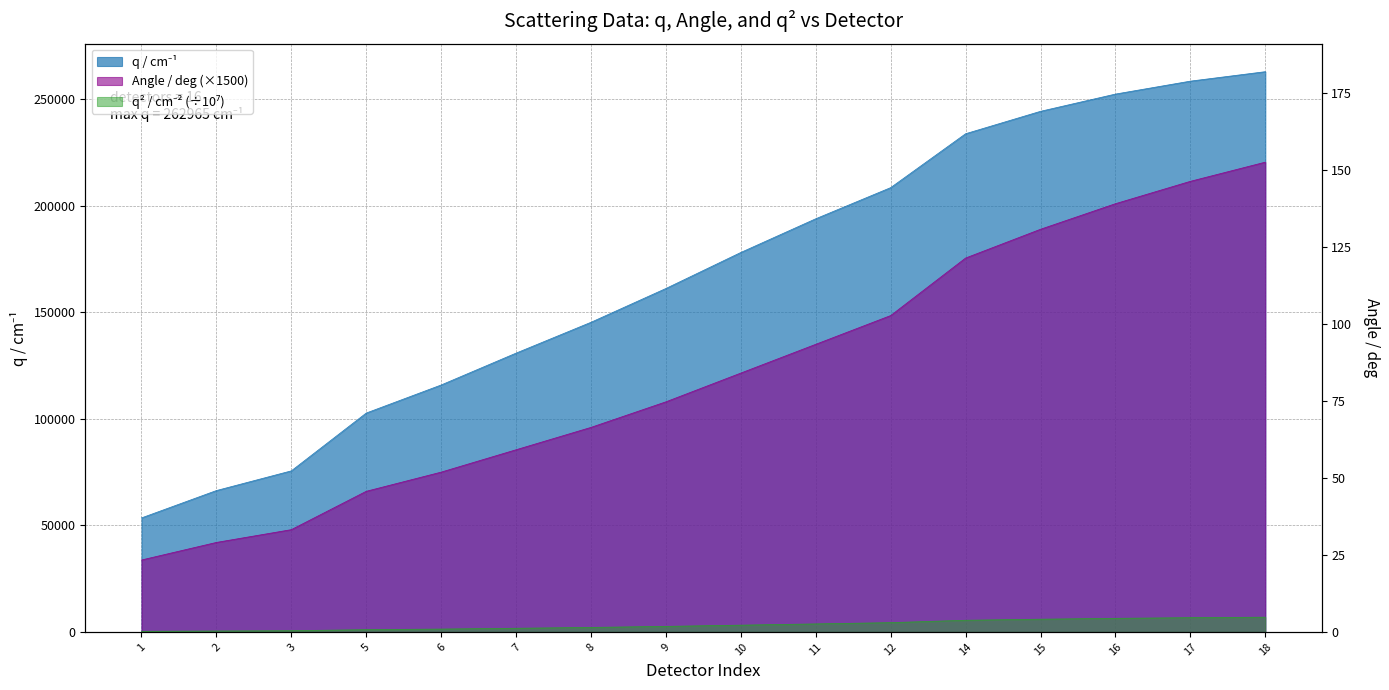

What is the average value of the q/cm-1 series?

167766.0